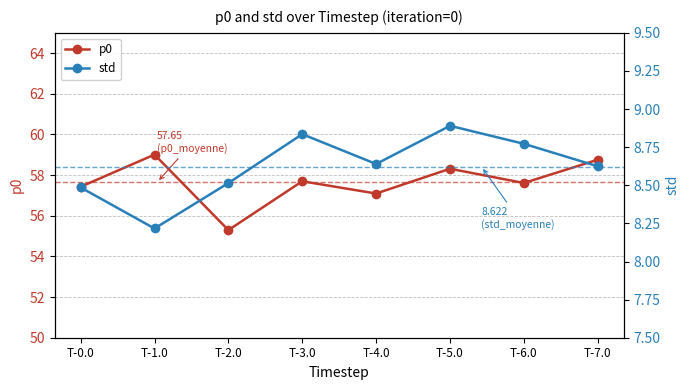

The std series shows 8.9 at T-5.0. True or false?

True